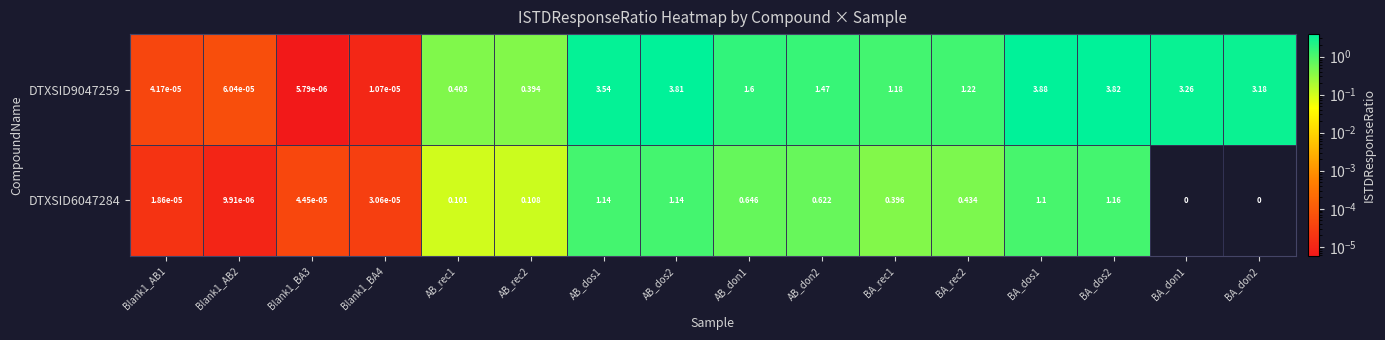

Is the value of DTXSID9047259 at Blank1_BA3 greater than the value of DTXSID6047284 at BA_rec1?

No